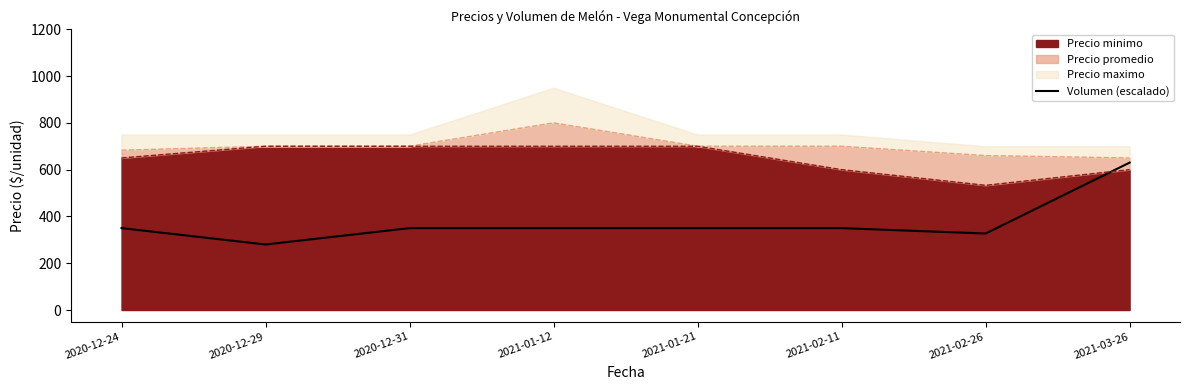

Which has a higher value, 2020-12-31 or 2020-12-29?

2020-12-31